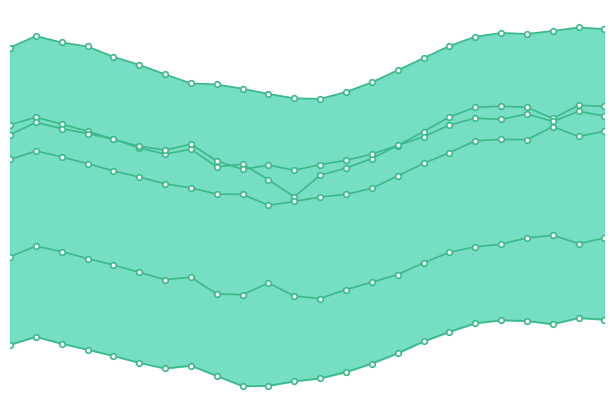

True or false: 10 and 9 cross at least once.

False